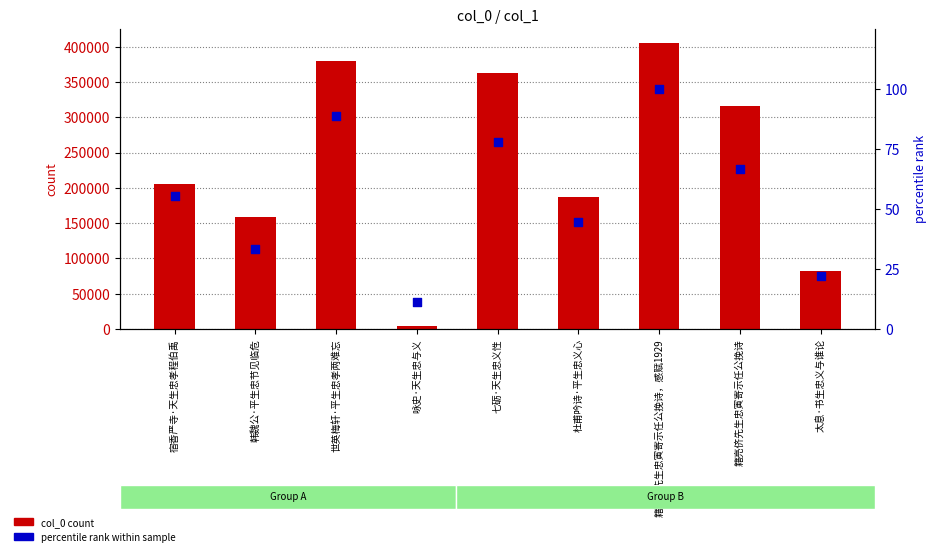

What is the total value across all series at 世英梅轩·平生忠孝两难忘?

379124.9